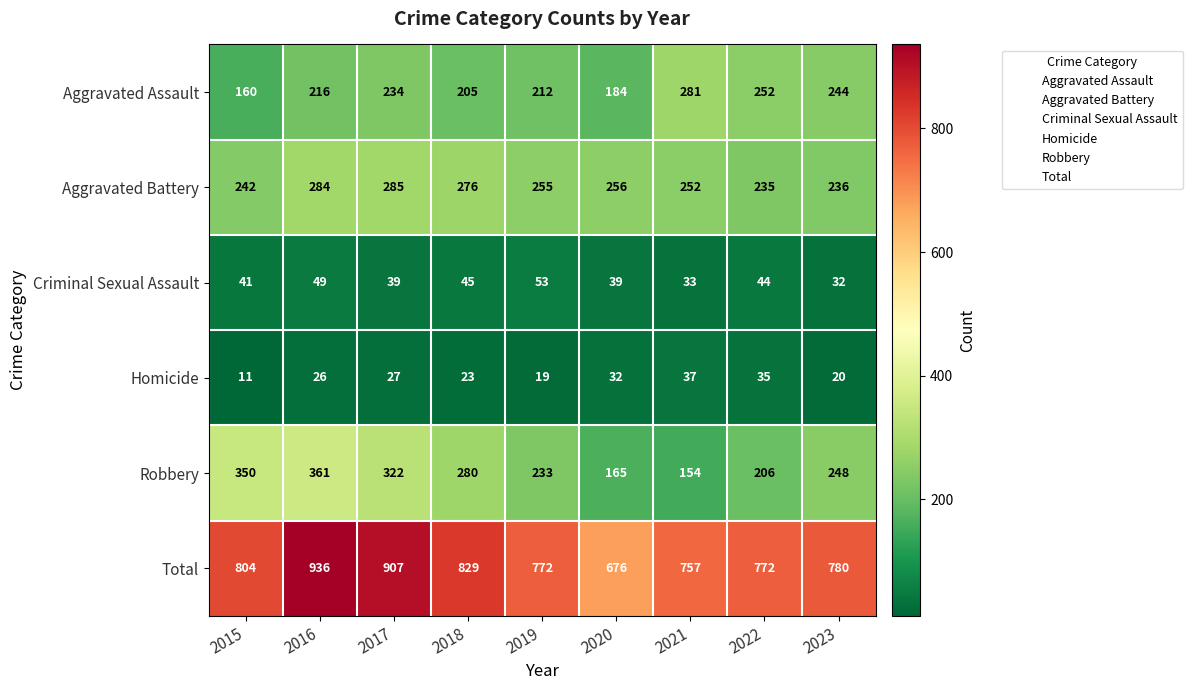

What is the maximum value shown in the chart?

936